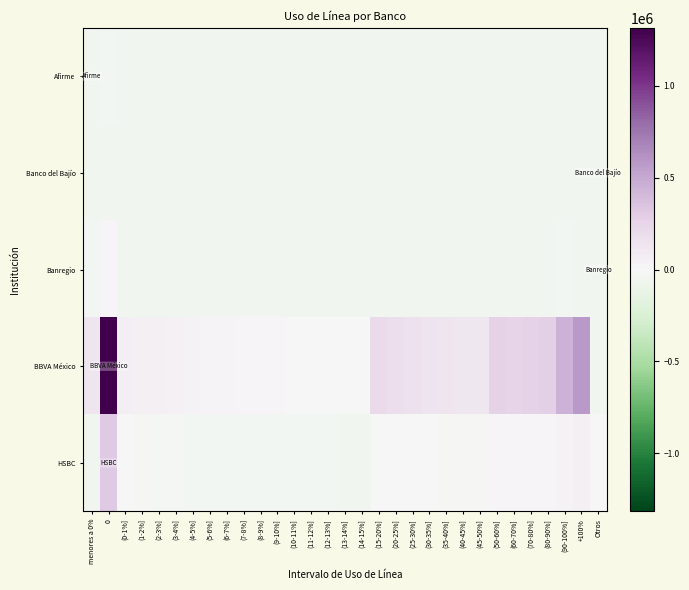

Reading left to right, transcribe all the data shown in this chart.

Afirme: menores a 0%=-55629.3	0=-40184.3	(0-1%]=-55629.3	(1-2%]=-55627.3	(2-3%]=-55629.3	(3-4%]=-55629.3	(4-5%]=-55629.3	(5-6%]=-55629.3	(6-7%]=-55628.3	(7-8%]=-55629.3	(8-9%]=-55629.3	(9-10%]=-55629.3	(10-11%]=-55628.3	(11-12%]=-55629.3	(12-13%]=-55629.3	(13-14%]=-55628.3	(14-15%]=-55629.3	(15-20%]=-55629.3	(20-25%]=-55628.3	(25-30%]=-55629.3	(30-35%]=-55628.3	(35-40%]=-55626.3	(40-45%]=-55627.3	(45-50%]=-55628.3	(50-60%]=-55626.3	(60-70%]=-55626.3	(70-80%]=-55625.3	(80-90%]=-55618.3	(90-100%]=-55608.3	+100%=-55593.3	Otros=-55629.3
Banco del Bajío: menores a 0%=-52151.3	0=-43384.3	(0-1%]=-54058.3	(1-2%]=-54430.3	(2-3%]=-54588.3	(3-4%]=-54634.3	(4-5%]=-54738.3	(5-6%]=-54875.3	(6-7%]=-54847.3	(7-8%]=-54891.3	(8-9%]=-54950.3	(9-10%]=-54952.3	(10-11%]=-55001.3	(11-12%]=-55041.3	(12-13%]=-55025.3	(13-14%]=-55027.3	(14-15%]=-55118.3	(15-20%]=-53148.3	(20-25%]=-53430.3	(25-30%]=-53633.3	(30-35%]=-53789.3	(35-40%]=-53857.3	(40-45%]=-53979.3	(45-50%]=-54015.3	(50-60%]=-52407.3	(60-70%]=-52605.3	(70-80%]=-52537.3	(80-90%]=-52126.3	(90-100%]=-49887.3	+100%=-51865.3	Otros=-55629.3
Banregio: menores a 0%=-37845.3	0=13497.7	(0-1%]=-46908.3	(1-2%]=-49666.3	(2-3%]=-50743.3	(3-4%]=-51135.3	(4-5%]=-51489.3	(5-6%]=-51800.3	(6-7%]=-52184.3	(7-8%]=-52431.3	(8-9%]=-52711.3	(9-10%]=-52893.3	(10-11%]=-53135.3	(11-12%]=-53218.3	(12-13%]=-53268.3	(13-14%]=-53497.3	(14-15%]=-53592.3	(15-20%]=-46598.3	(20-25%]=-48098.3	(25-30%]=-49193.3	(30-35%]=-49857.3	(35-40%]=-50490.3	(40-45%]=-51038.3	(45-50%]=-51047.3	(50-60%]=-47371.3	(60-70%]=-48088.3	(70-80%]=-47749.3	(80-90%]=-46825.3	(90-100%]=-40396.3	+100%=-46754.3	Otros=-54636.3
BBVA México: menores a 0%=125574.7	0=1315801.7	(0-1%]=70124.7	(1-2%]=57060.7	(2-3%]=53781.7	(3-4%]=48008.7	(4-5%]=34008.7	(5-6%]=25953.7	(6-7%]=21456.7	(7-8%]=19274.7	(8-9%]=17420.7	(9-10%]=13516.7	(10-11%]=10272.7	(11-12%]=7421.7	(12-13%]=5529.7	(13-14%]=5712.7	(14-15%]=3961.7	(15-20%]=211302.7	(20-25%]=178854.7	(25-30%]=158802.7	(30-35%]=143388.7	(35-40%]=130691.7	(40-45%]=120555.7	(45-50%]=113565.7	(50-60%]=270651.7	(60-70%]=264456.7	(70-80%]=267845.7	(80-90%]=286748.7	(90-100%]=447677.7	+100%=577087.7	Otros=-55498.3
HSBC: menores a 0%=-55629.3	0=318210.7	(0-1%]=6870.7	(1-2%]=-13896.3	(2-3%]=-23077.3	(3-4%]=-26154.3	(4-5%]=-31296.3	(5-6%]=-33794.3	(6-7%]=-35155.3	(7-8%]=-36353.3	(8-9%]=-37550.3	(9-10%]=-38375.3	(10-11%]=-39367.3	(11-12%]=-40048.3	(12-13%]=-40551.3	(13-14%]=-41166.3	(14-15%]=-41628.3	(15-20%]=8645.7	(20-25%]=722.7	(25-30%]=-4518.3	(30-35%]=-8843.3	(35-40%]=-11551.3	(40-45%]=-13967.3	(45-50%]=-15726.3	(50-60%]=19047.7	(60-70%]=13895.7	(70-80%]=11321.7	(80-90%]=13063.7	(90-100%]=34664.7	+100%=61218.7	Otros=745.7